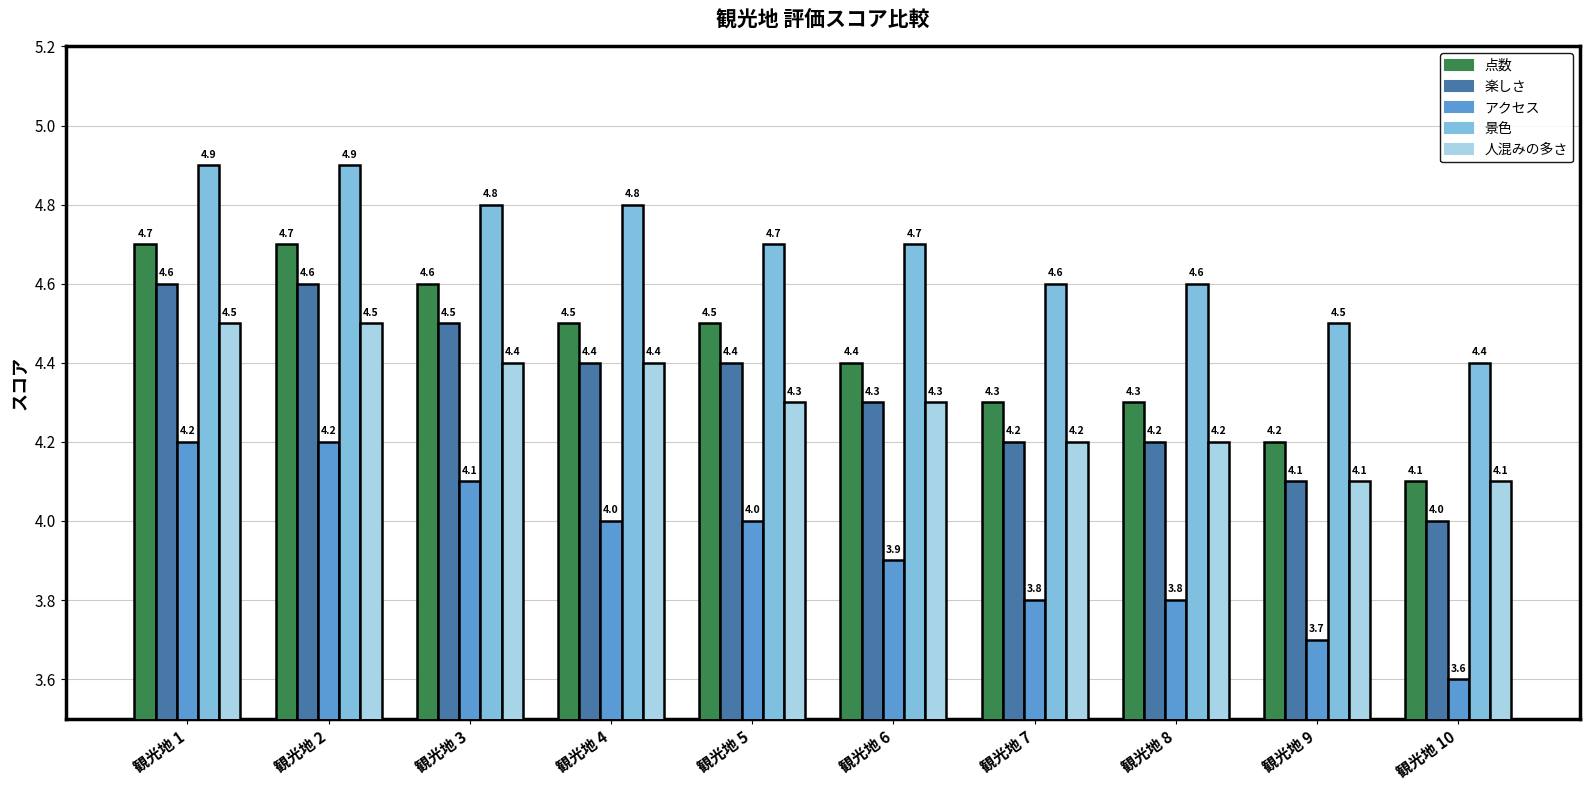

What is the spread (max minus min) of values at 観光地 1?

0.7